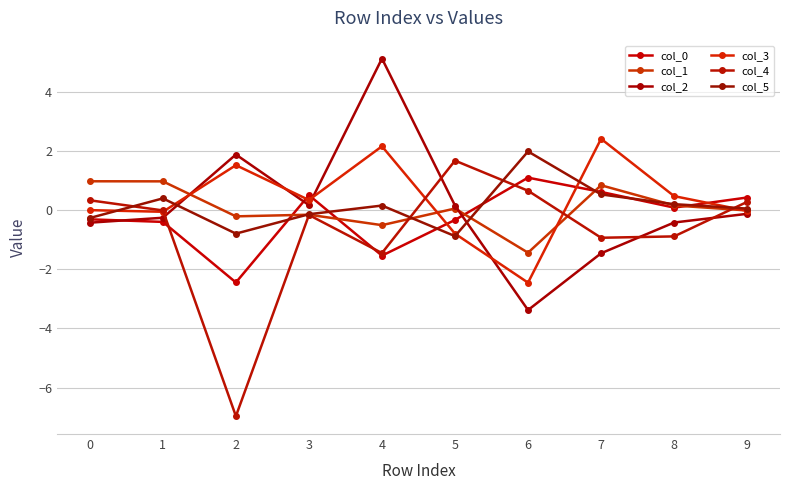

What is the spread (max minus min) of values at 3?

0.7